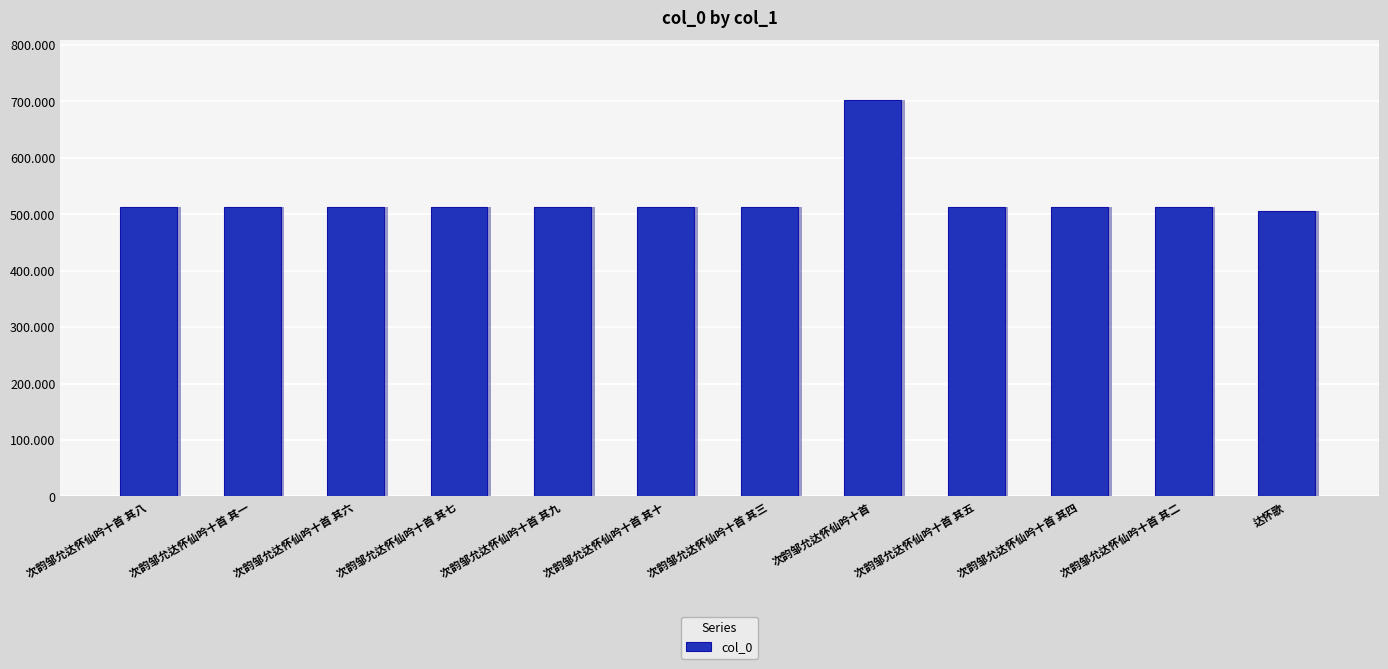

What is the ratio of the value at 次韵邹允达怀仙吟十首 其十 to the value at 次韵邹允达怀仙吟十首 其八?

1.0